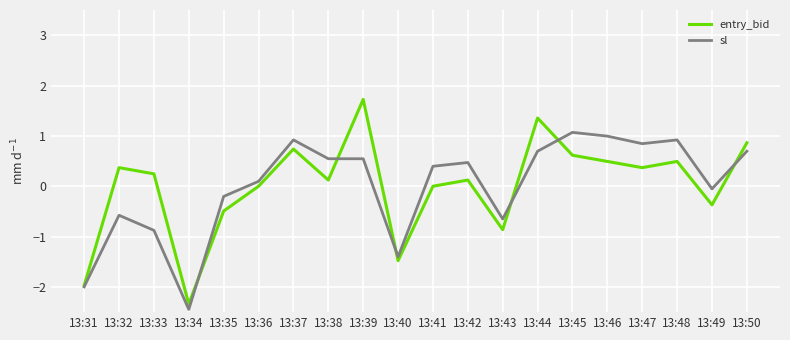

Rank the series at 13:49 from highest to lowest value.

sl, entry_bid